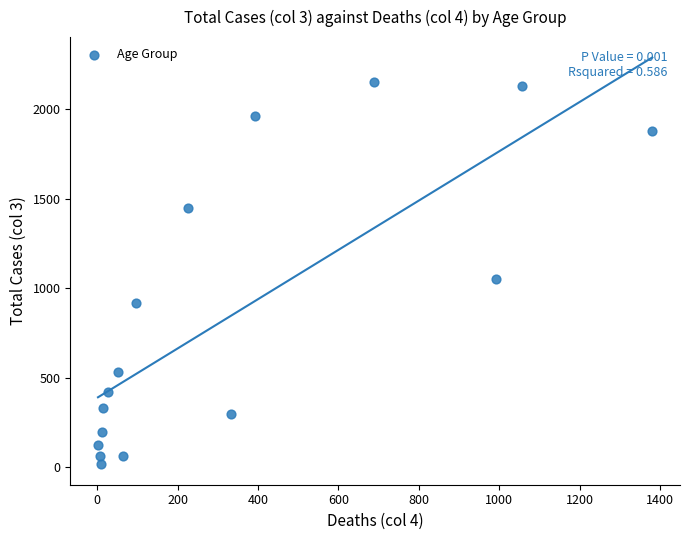

What Y value in the scatter plot is closest to 1083?

1053